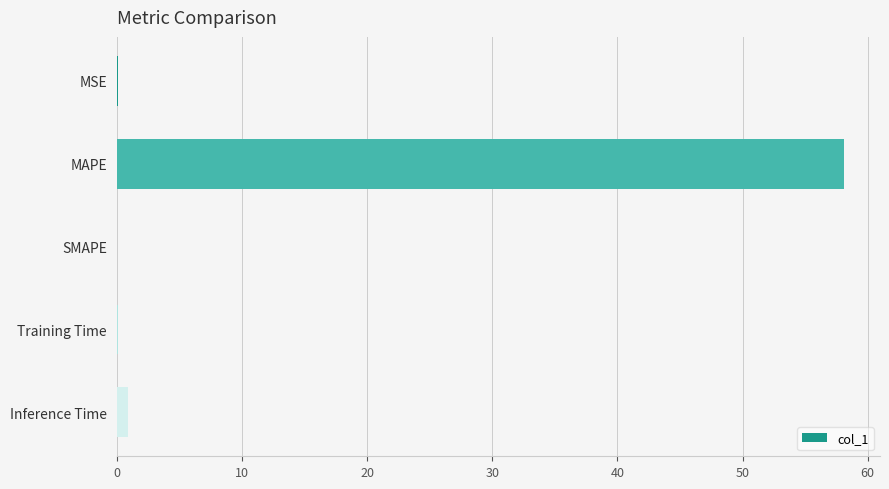

What is the sum of all values?

59.2